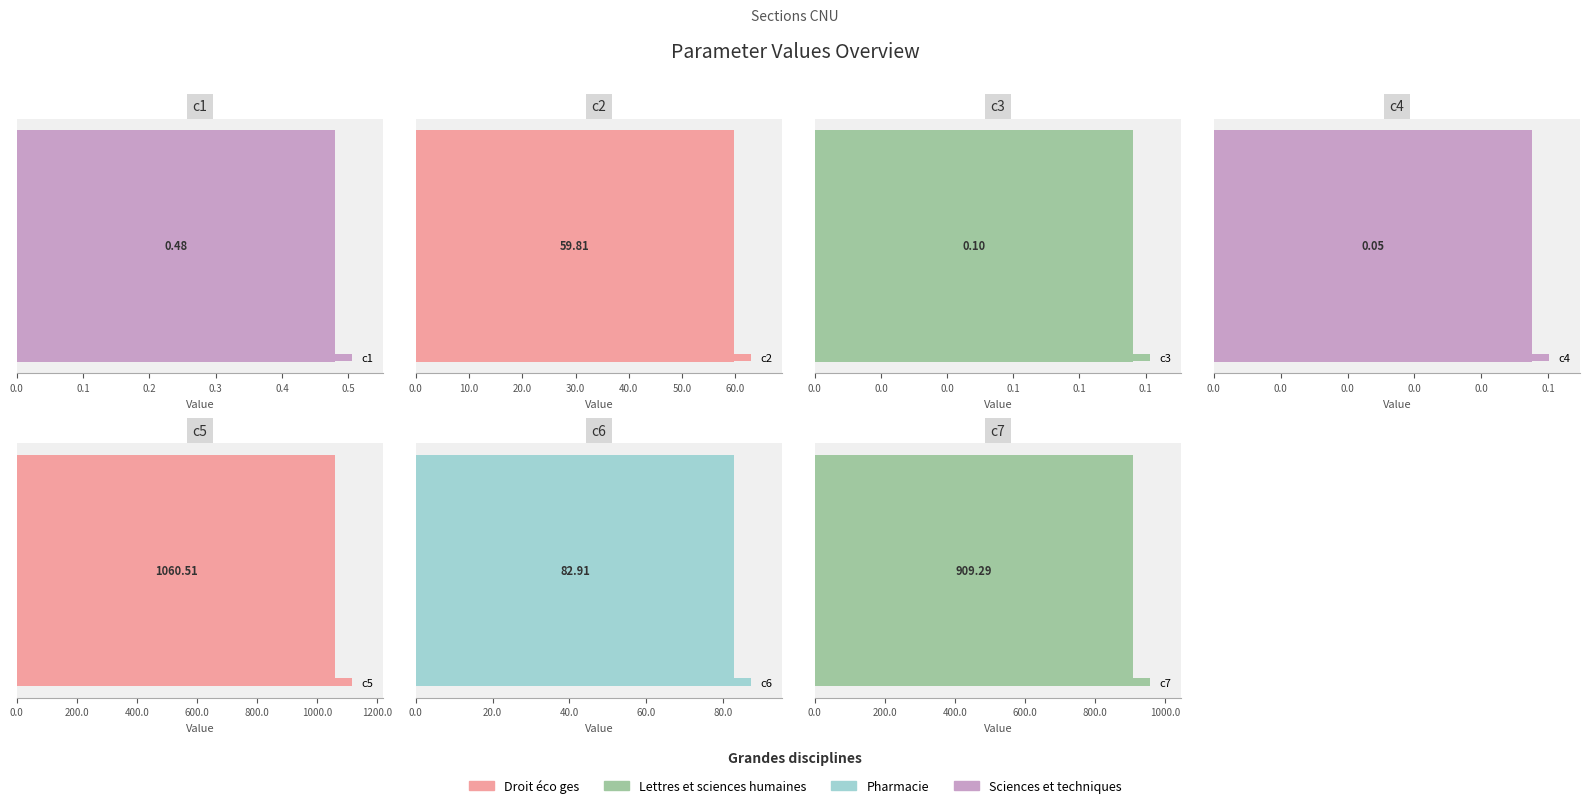

How many bars are there in total?

7